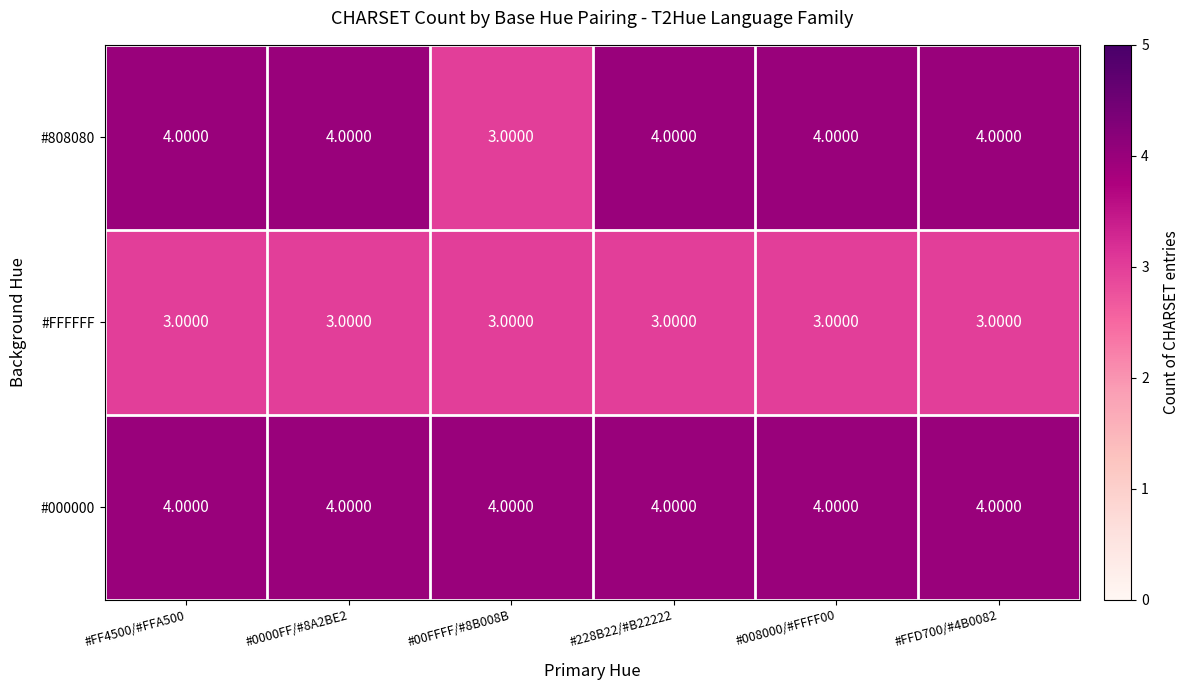

Which series has the widest spread of values?

#808080